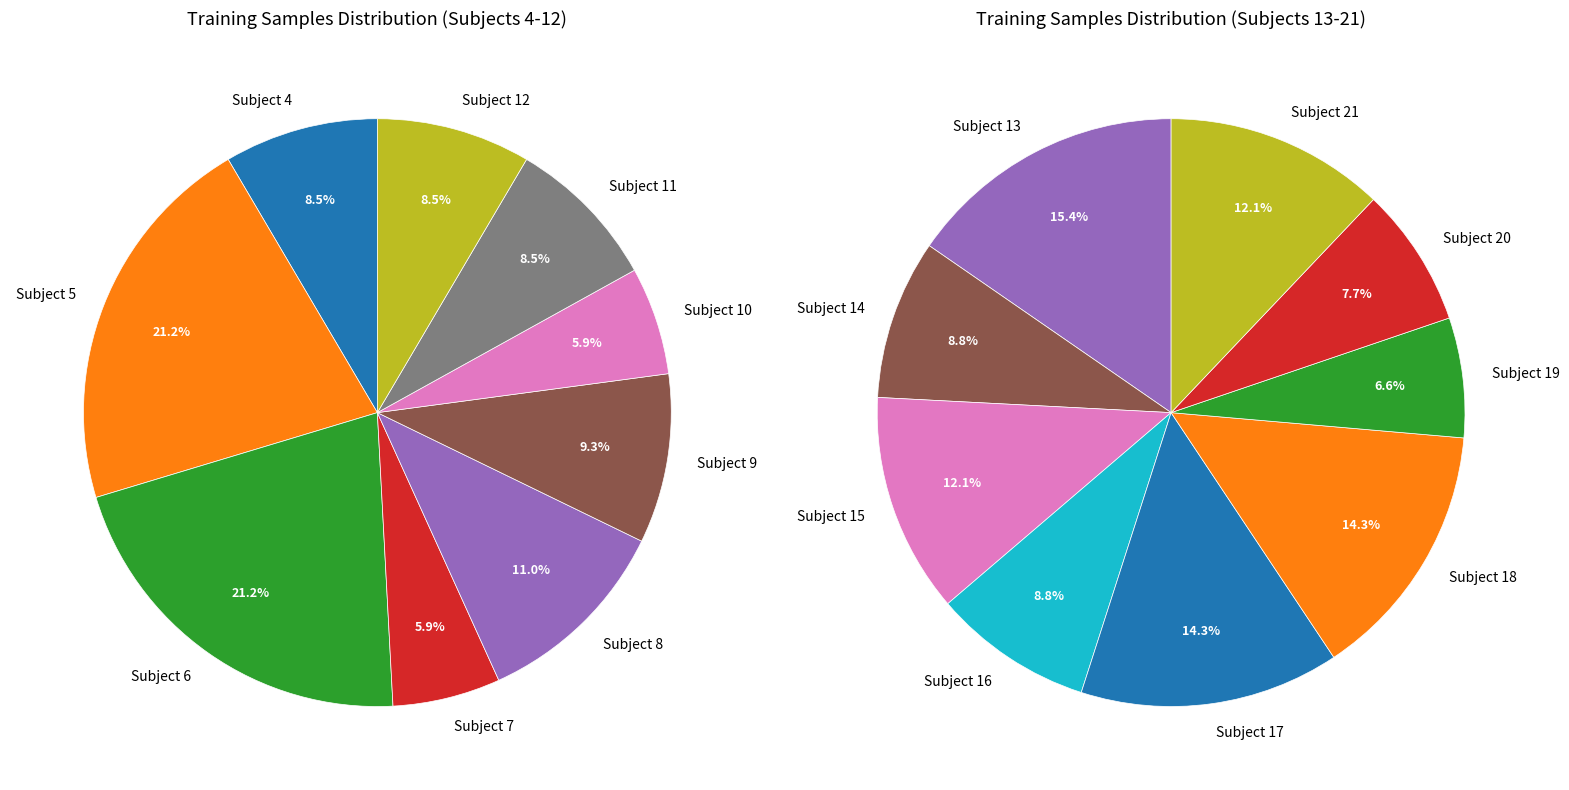

Which has a higher value, Subject 12 or Subject 10?

Subject 12